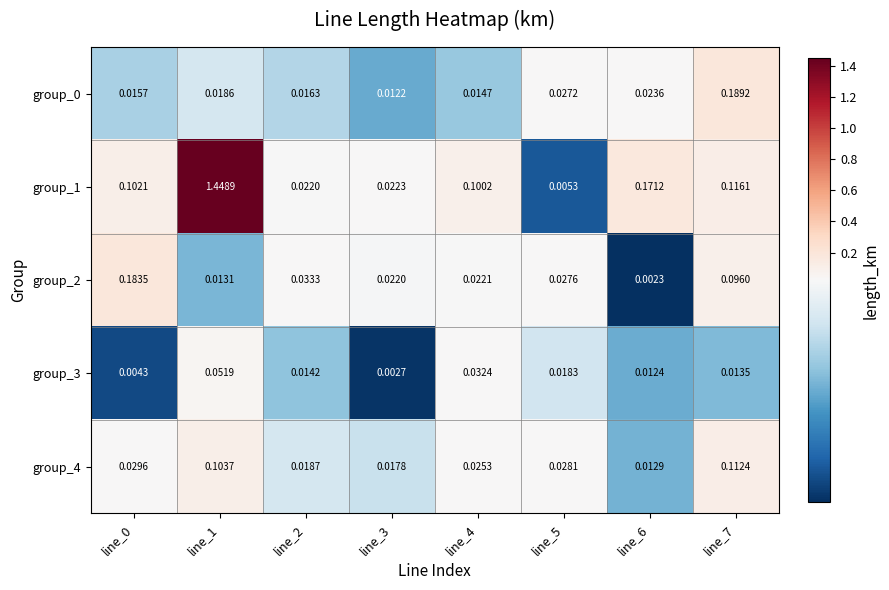

Is the value of group_0 at line_1 greater than the value of group_3 at line_0?

Yes